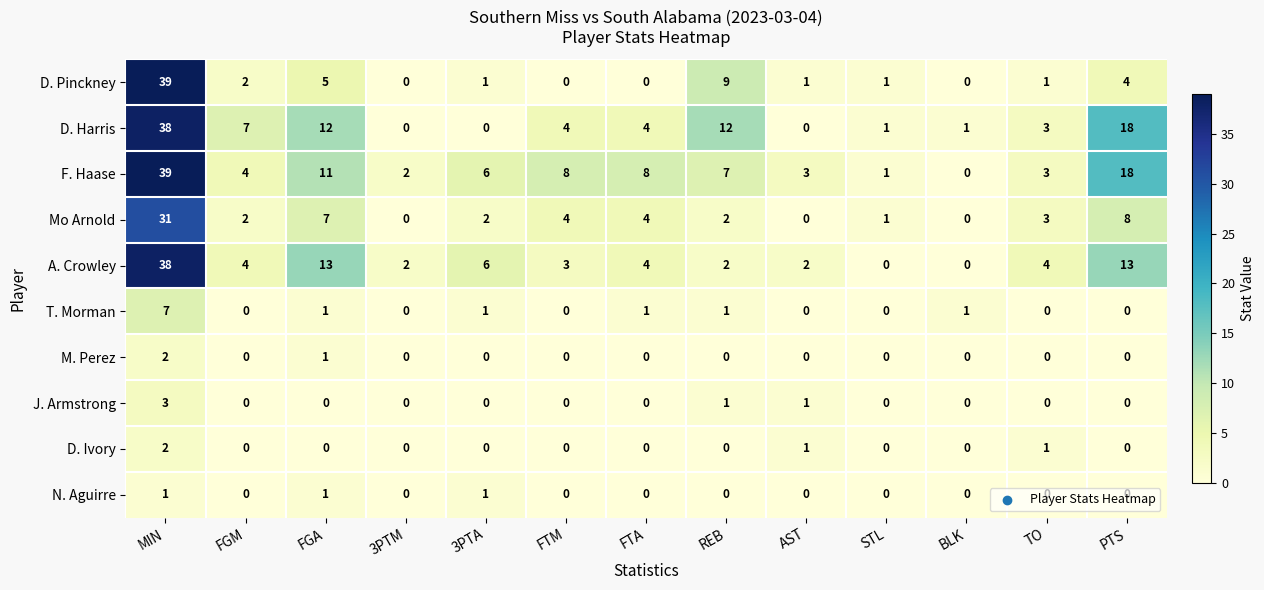

At which label does D. Harris first exceed 4?

MIN